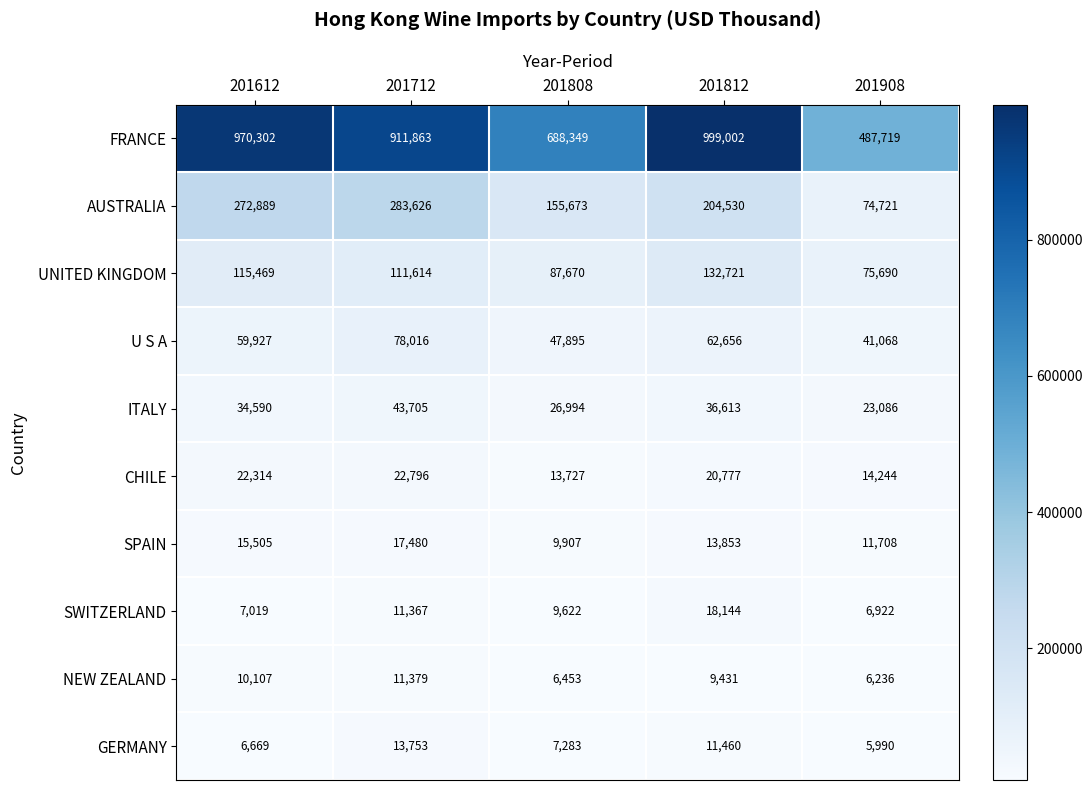

What is the difference between the SPAIN values at 201812 and 201612?

1652